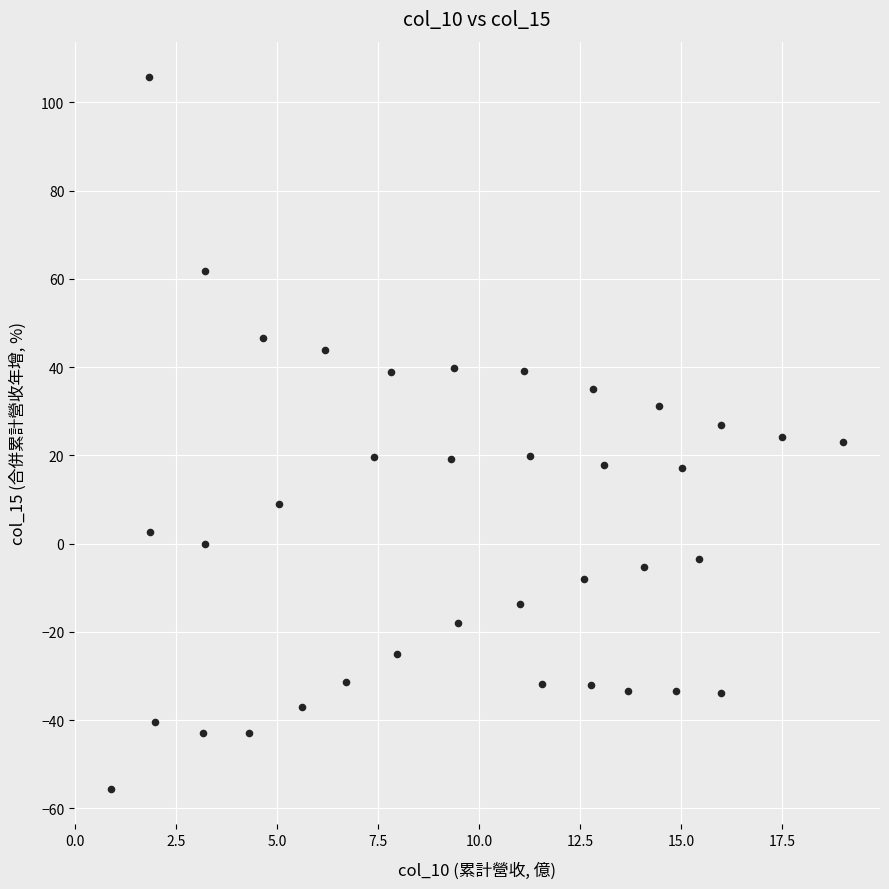

What is the range of X values (max minus min)?

18.1